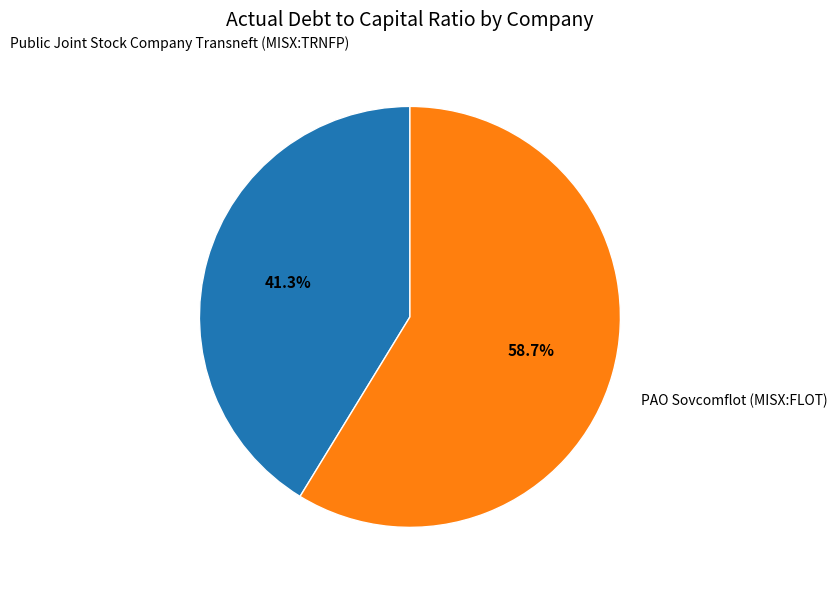

Does any single category account for the majority?

Yes